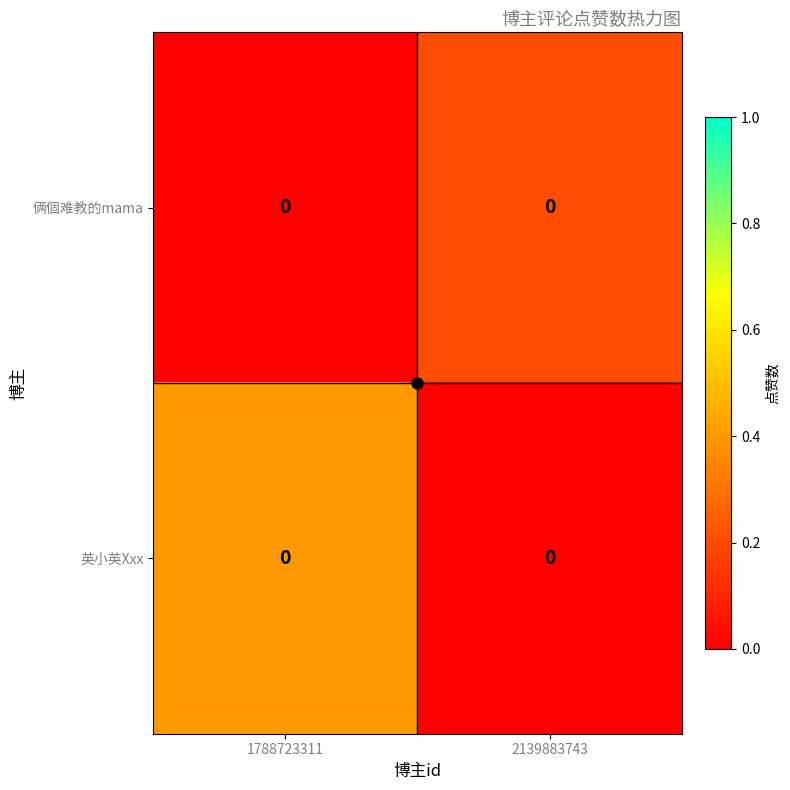

What is the total value across all series at 1788723311?

0.4